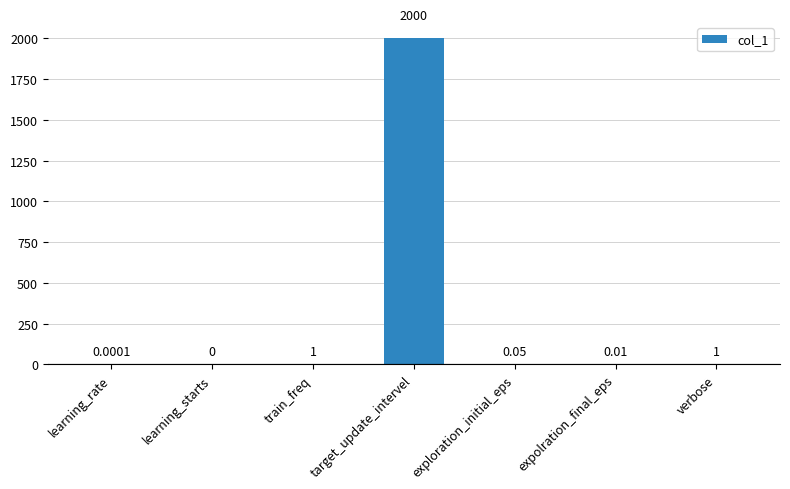

Is it true that the value at target_update_intervel is 2000.0?

True